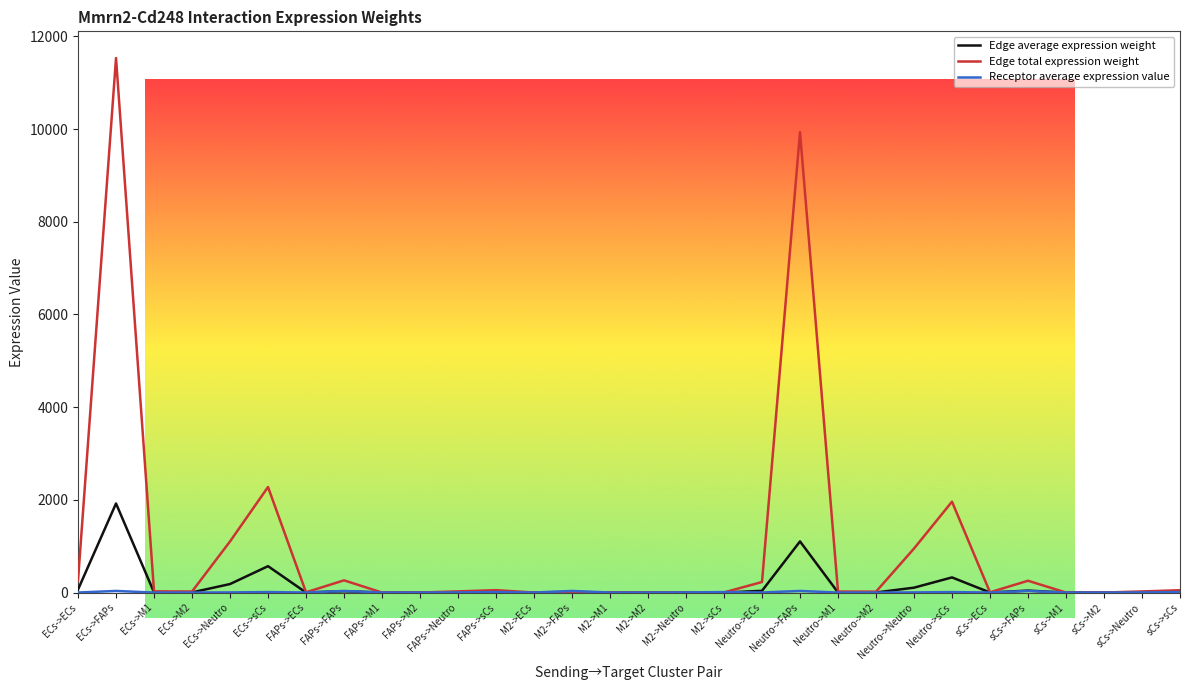

What is the difference between the Edge average expression weight values at M2->M2 and sCs->FAPs?

42.5